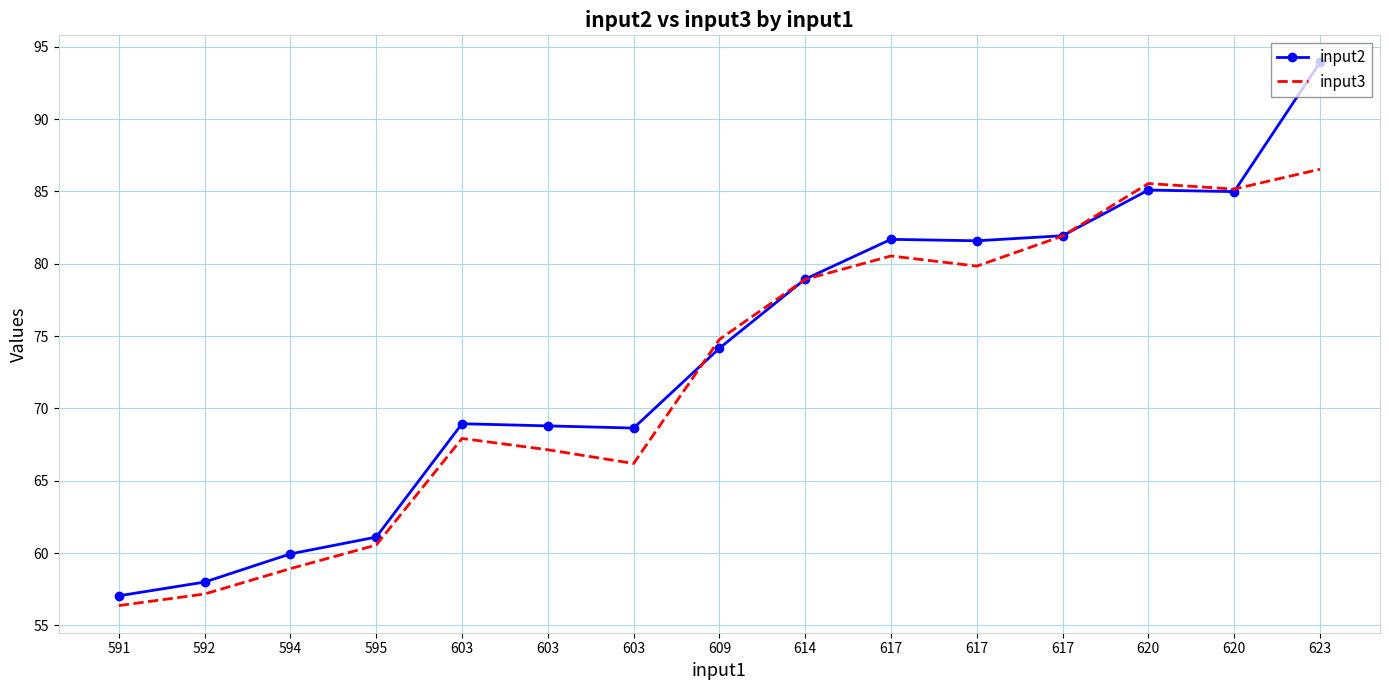

What is the average value of the input3 series?

72.5